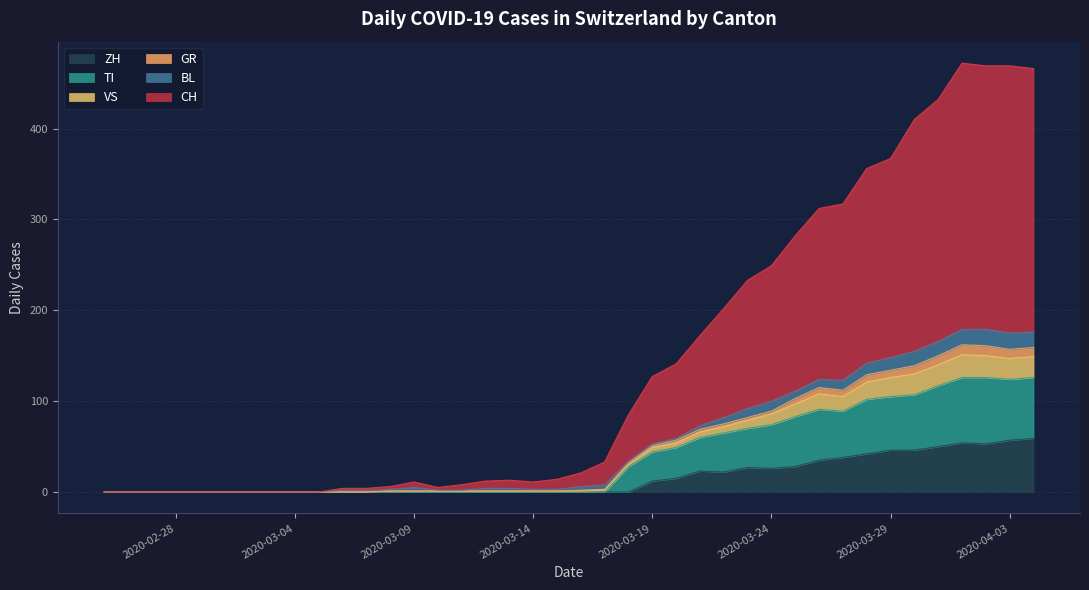

What is the maximum value for ZH?

59